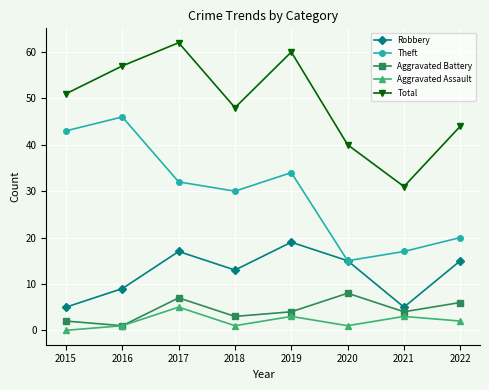

At 2021, list the series in order from smallest to largest.

Aggravated Assault, Aggravated Battery, Robbery, Theft, Total